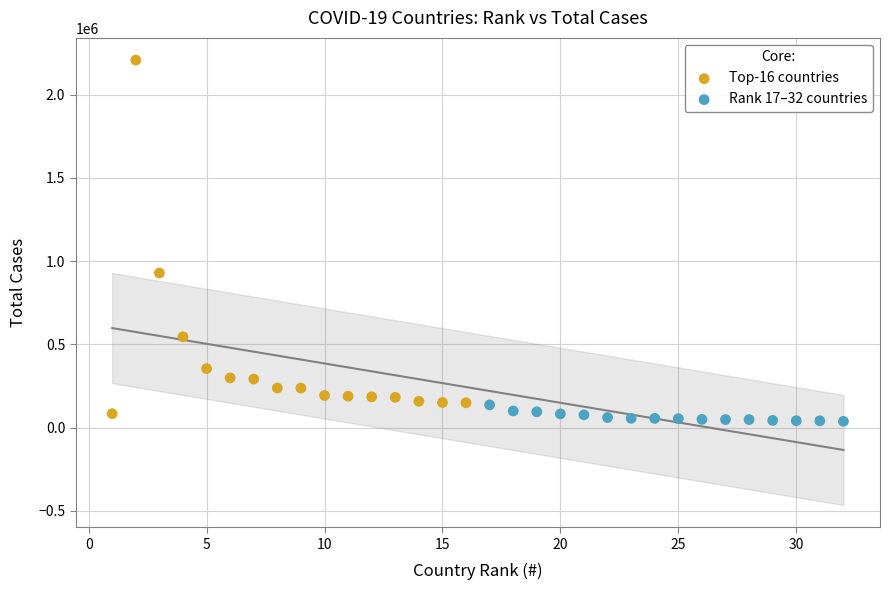

Which series contains the lowest Y value?

Rank 17–32 countries